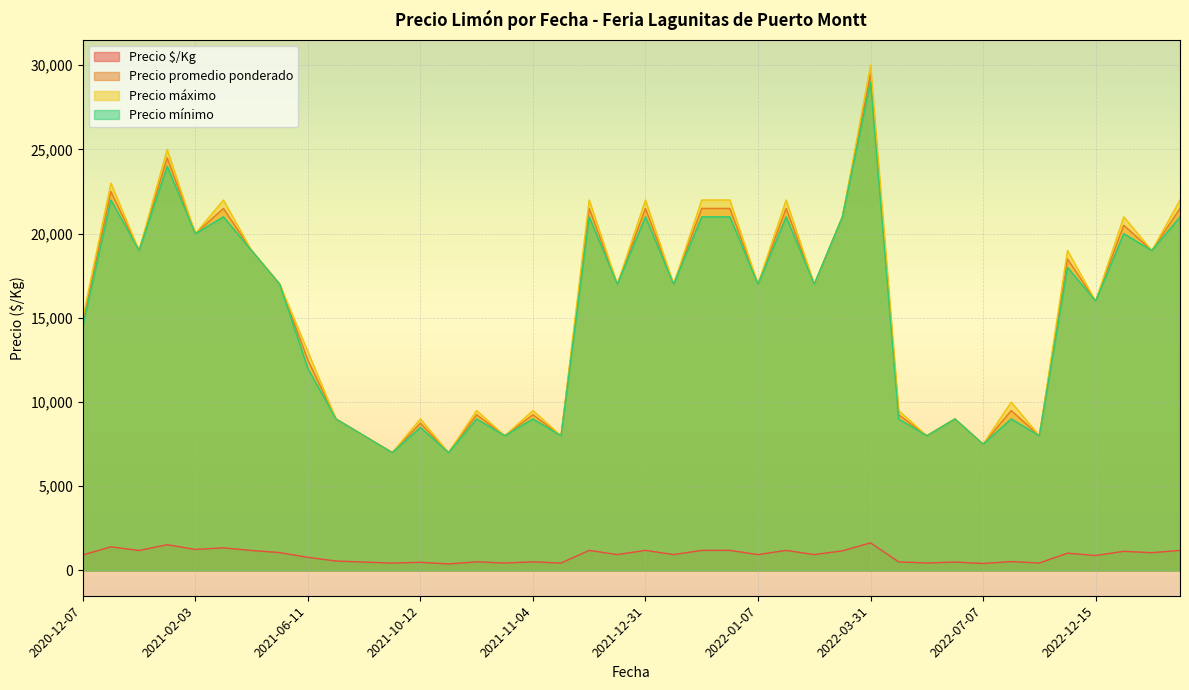

At which category is the sum across all series the highest?

2022-03-31